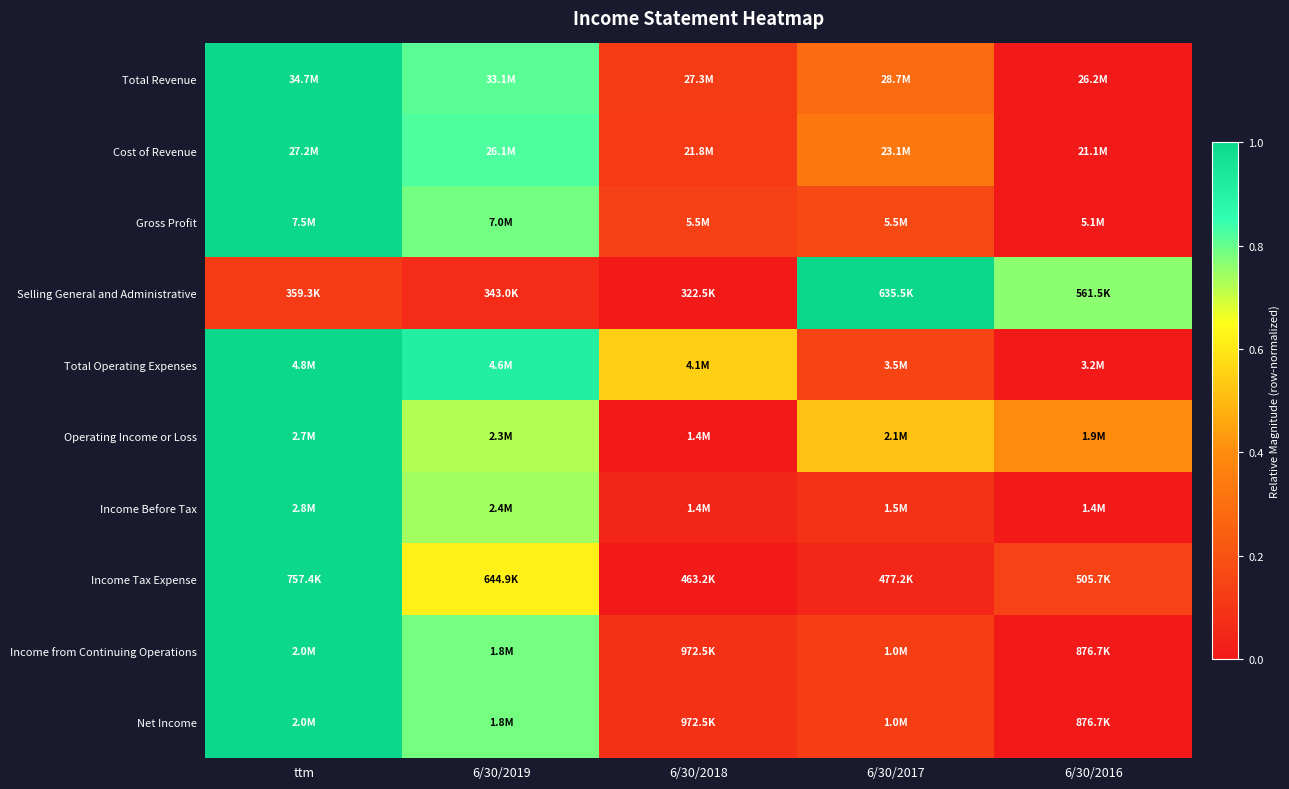

At which category does the chart reach its minimum across all series?

6/30/2016